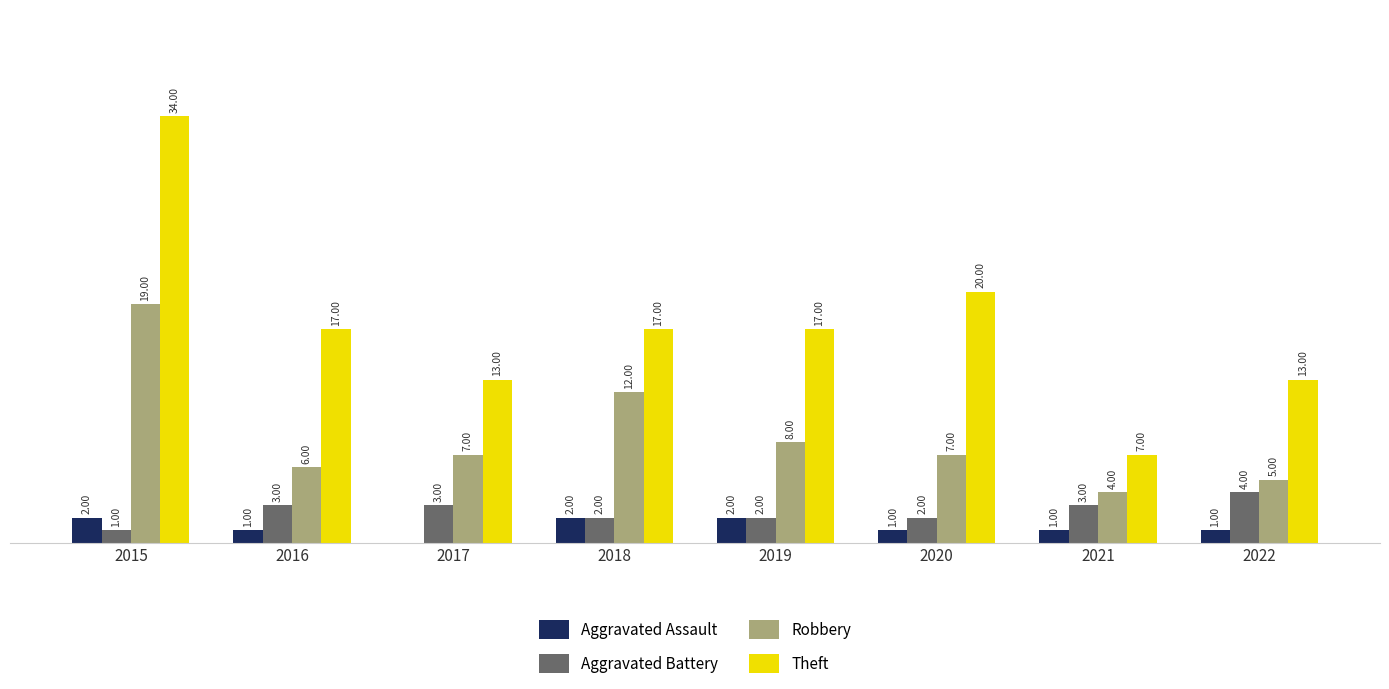

Is the value of Aggravated Assault at 2020 greater than the value of Theft at 2019?

No